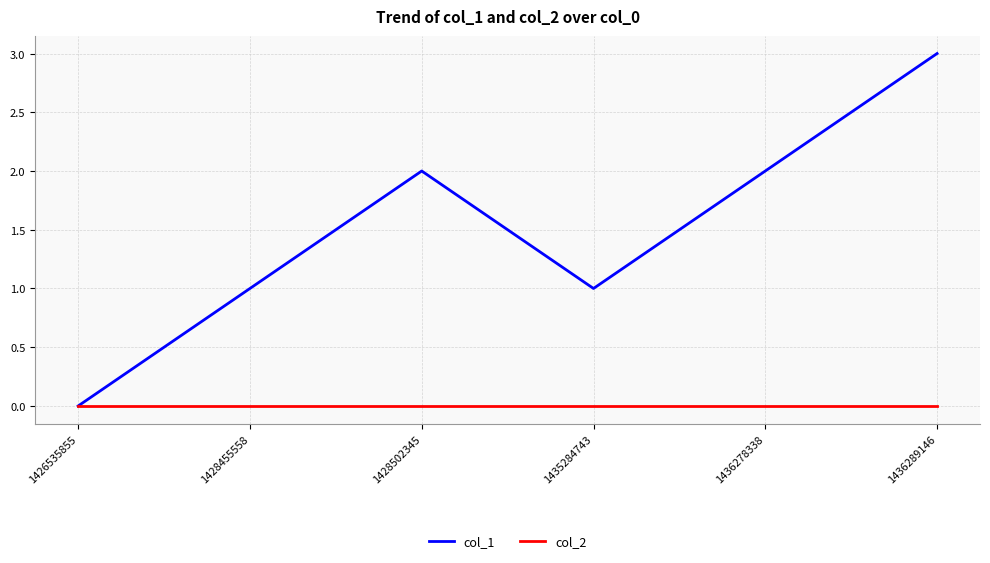

Is the value of col_1 at 1436278338 greater than the value of col_2 at 1428502345?

Yes